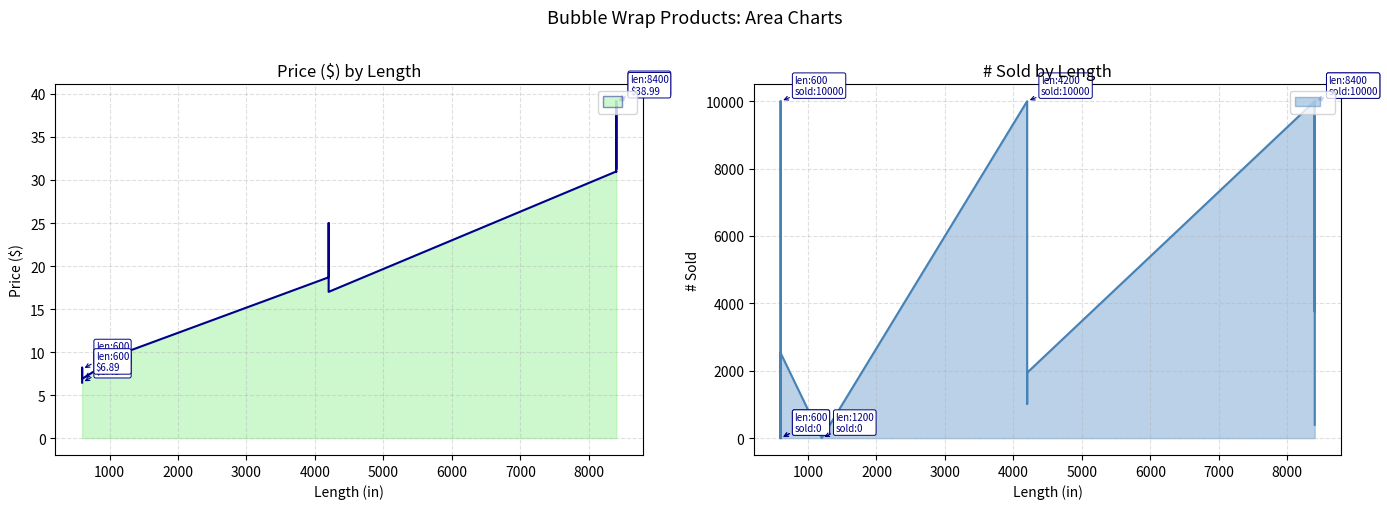

At how many categories does at least one series exceed 850?

9